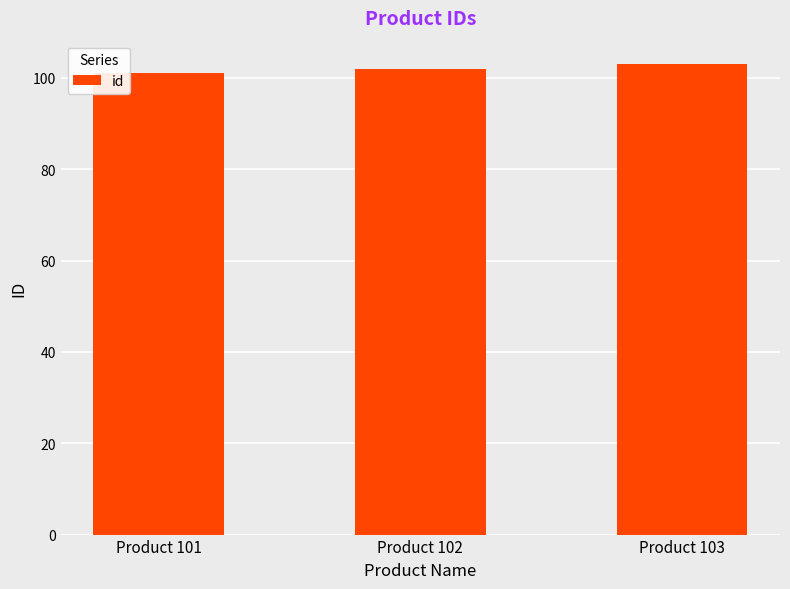

How many values are below 102?

1